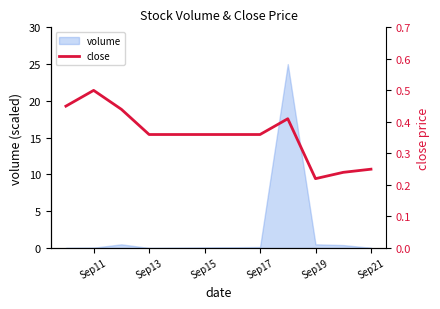

How many points are higher than both their immediate neighbors (excluding endpoints)?

2